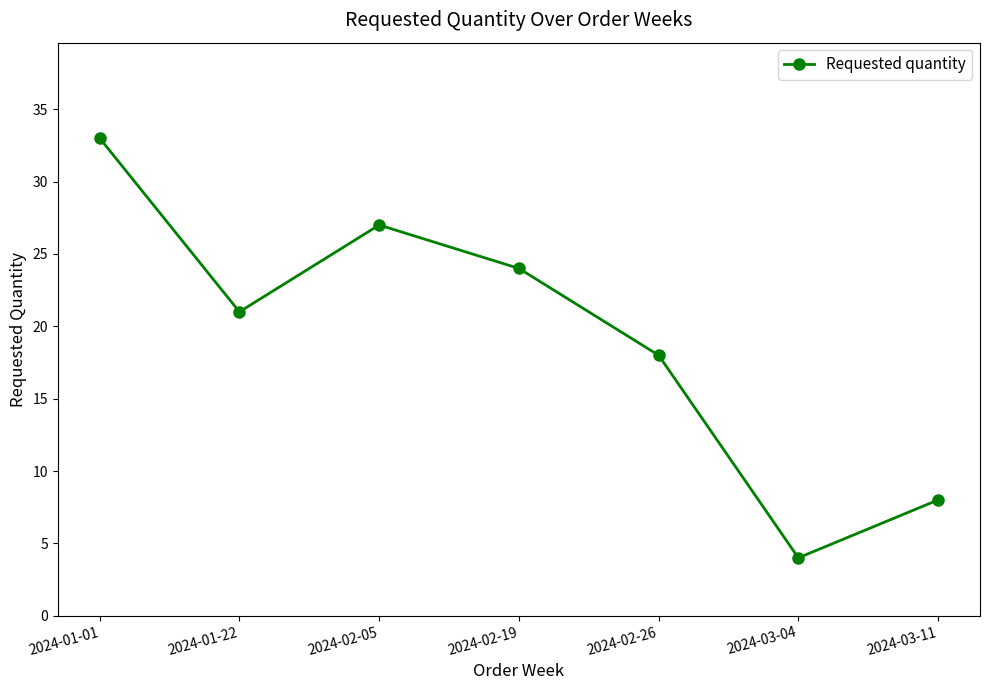

Is this an area chart (filled region under the line)?

No